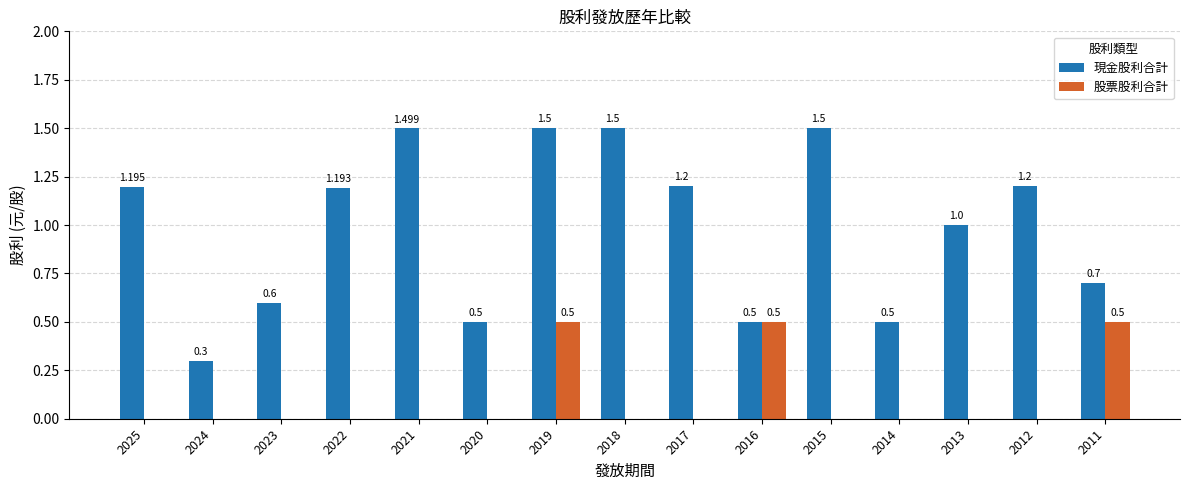

Is the value of 股票股利合計 at 2011 greater than the value of 現金股利合計 at 2021?

No